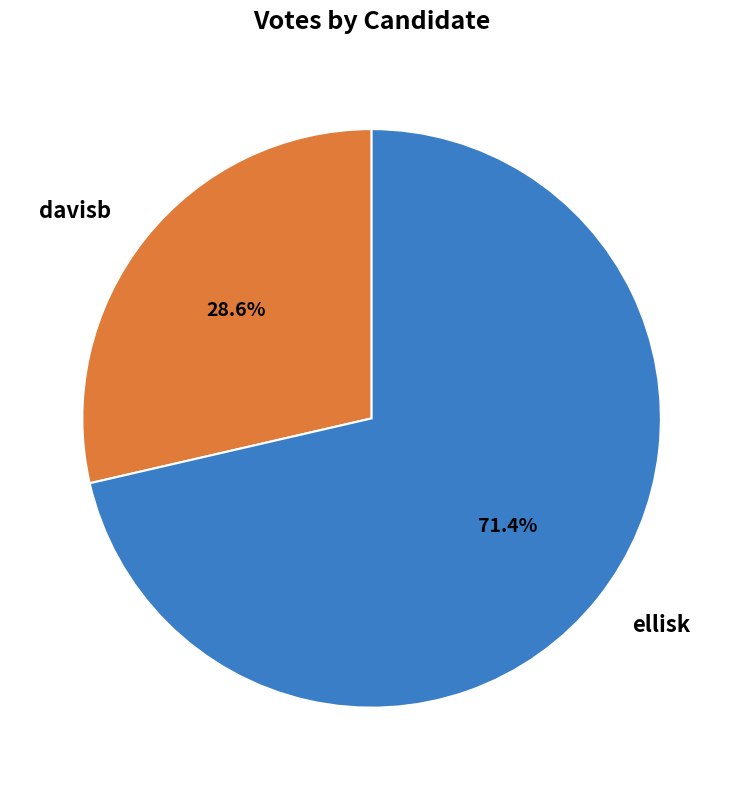

Which category has the smallest portion of the pie?

davisb